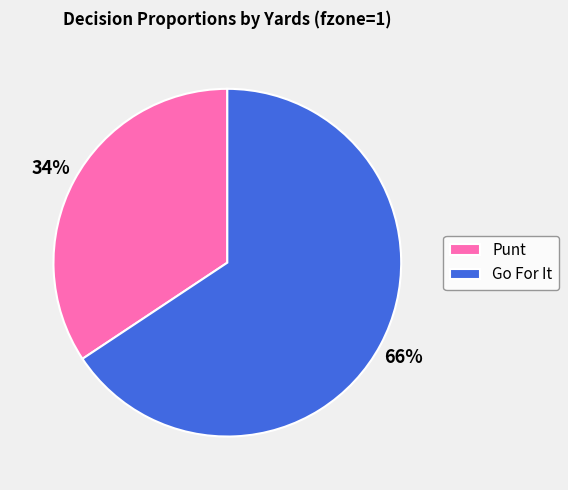

What percentage is the Go For It slice, to the nearest percent?

66%